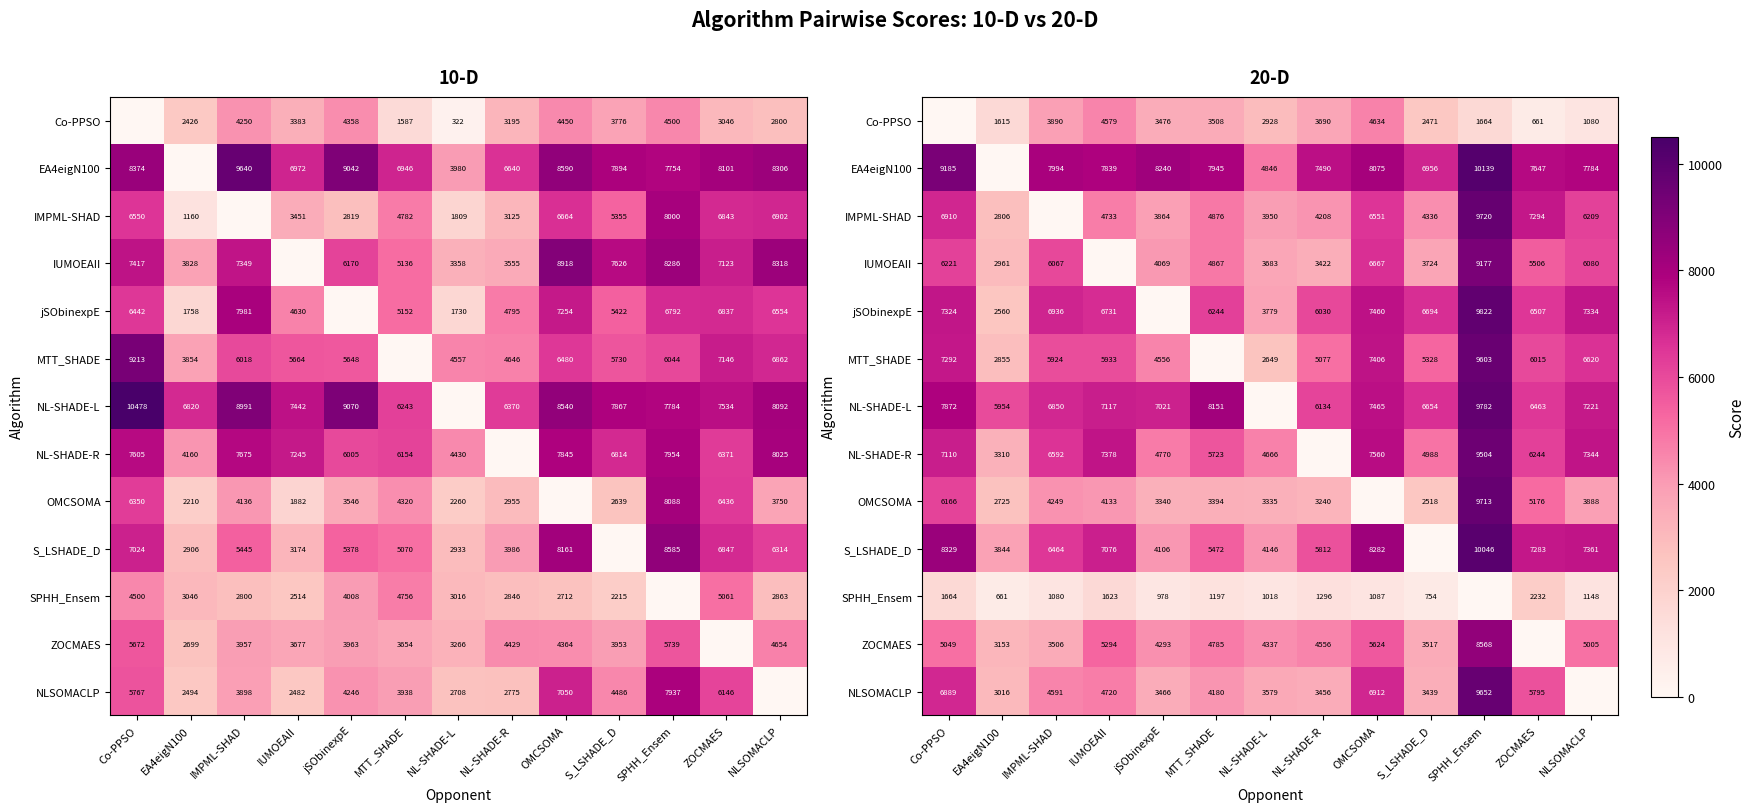

The OMCSOMA series shows 13212.8 at SPHH_Ensem. True or false?

False